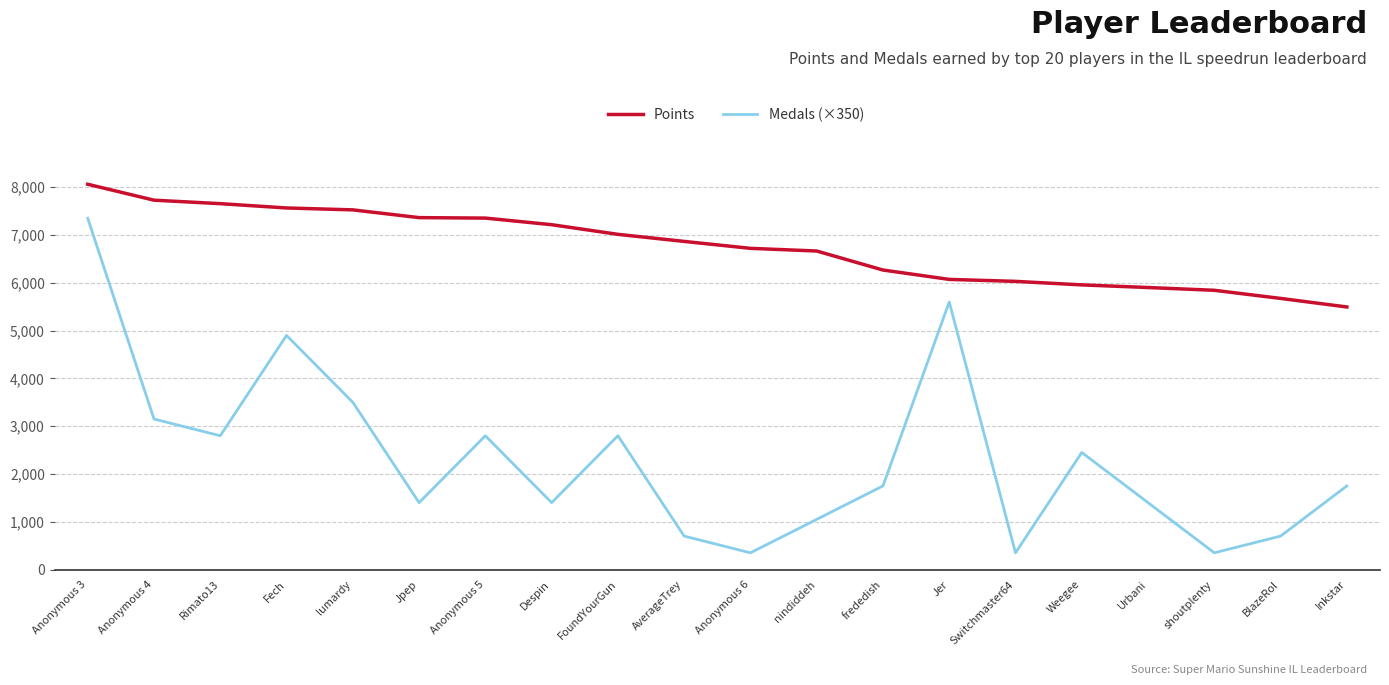

What is the minimum value shown in the chart?

350